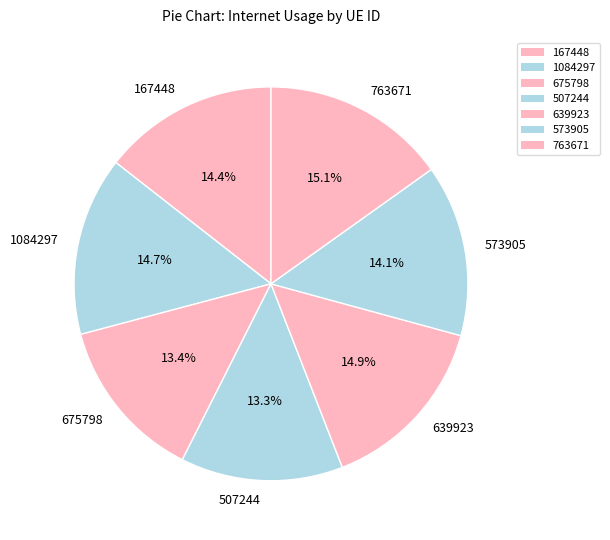

How many slices are in this pie chart?

7